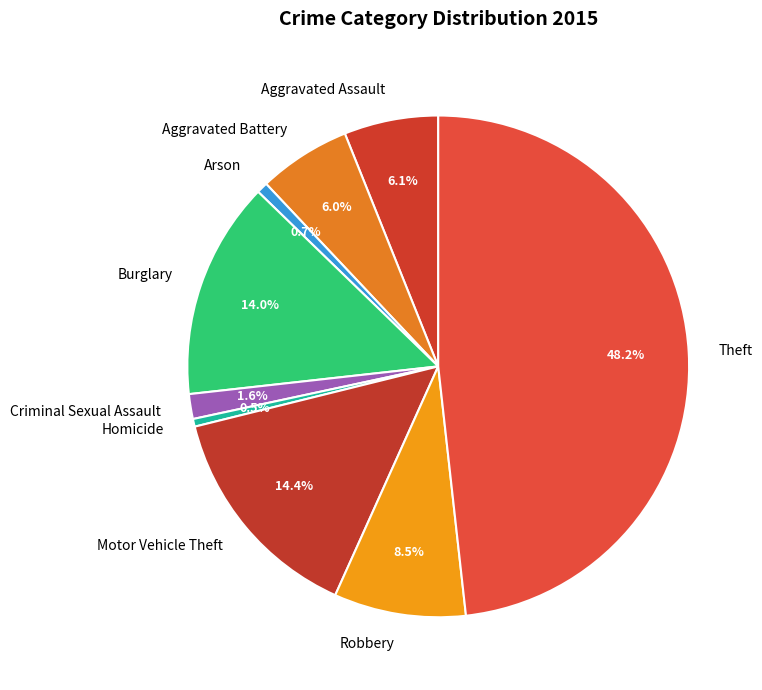

What is the ratio of the value at Criminal Sexual Assault to the value at Motor Vehicle Theft?

0.1